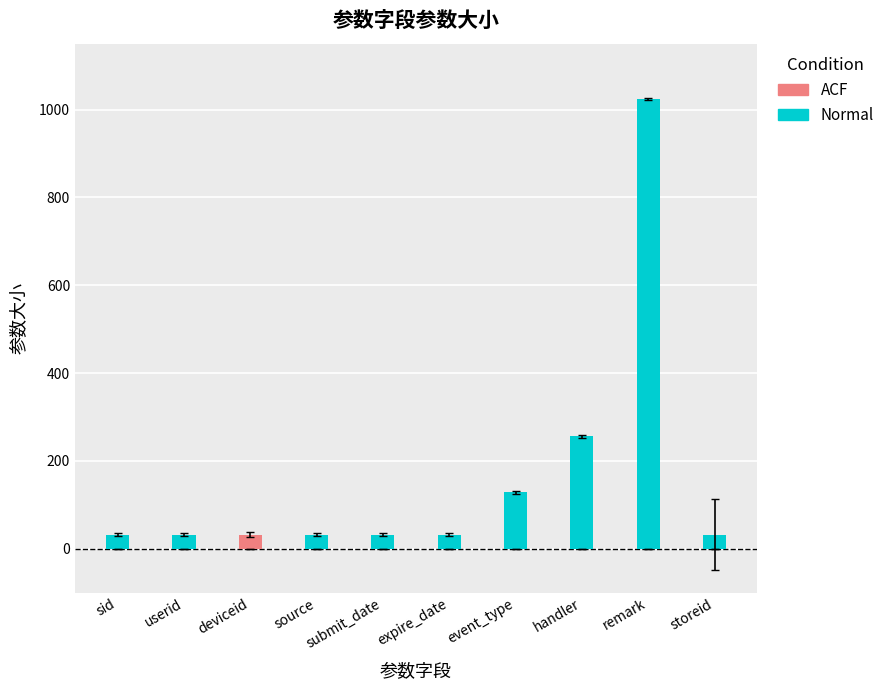

Rank the series by their average value, from lowest to highest.

ACF, Normal